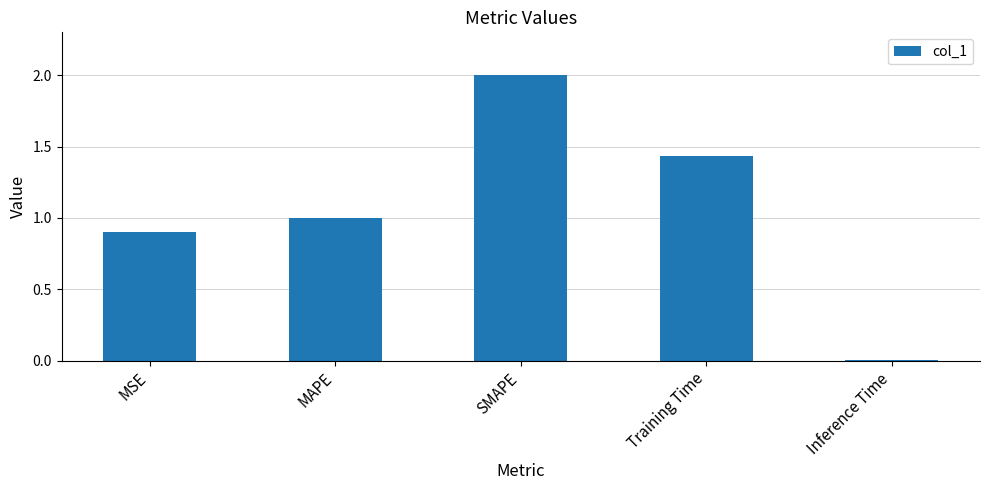

What is the change in value from MAPE to Training Time?

+0.4